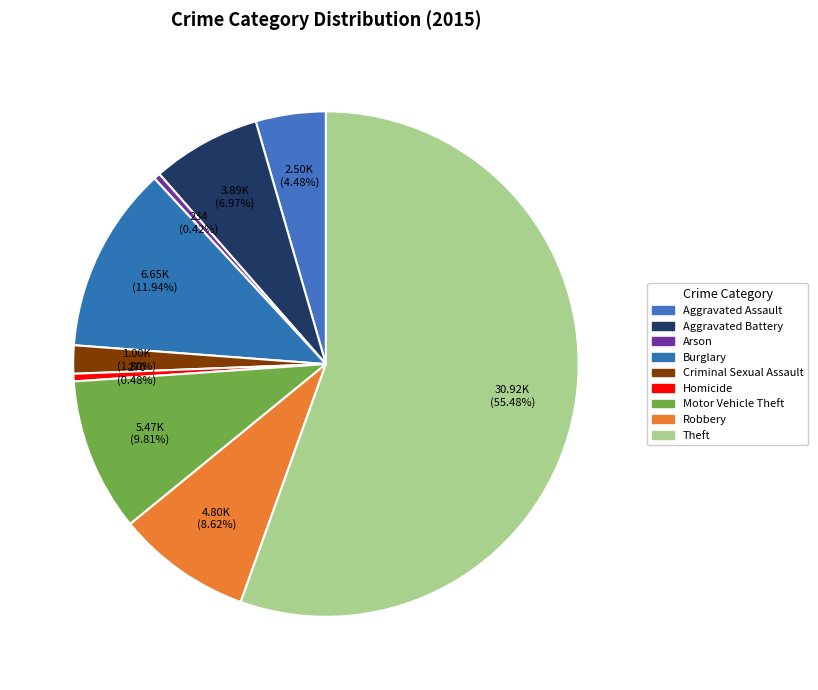

How many slices are in this pie chart?

9